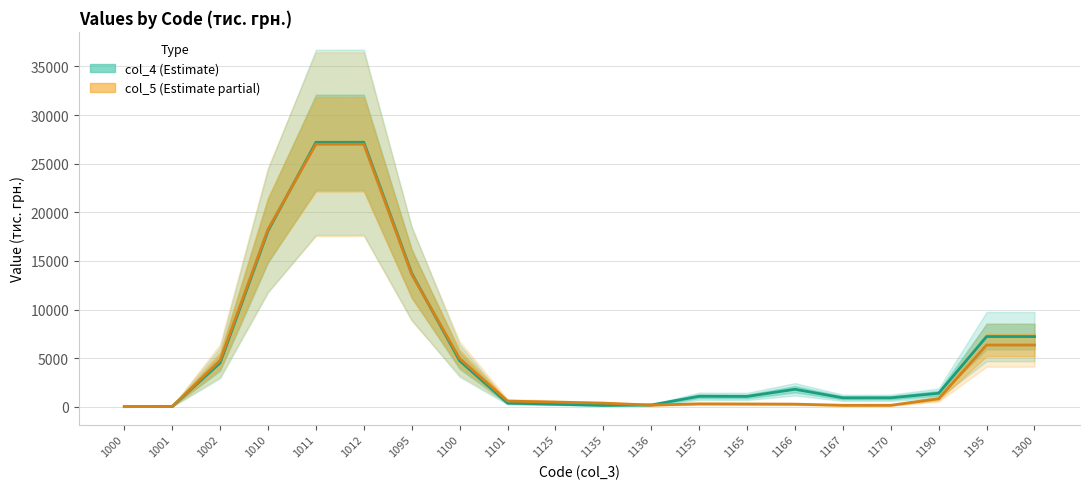

After their last crossing, which series has the higher values: col_5 (Estimate partial) or col_4 (Estimate)?

col_4 (Estimate)